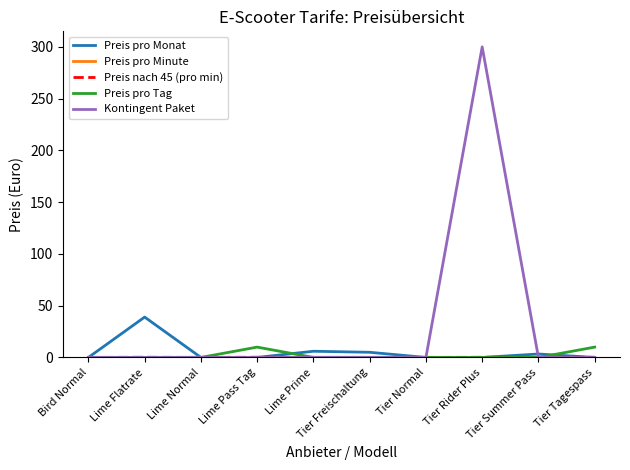

Is it true that Kontingent Paket equals 154.9 at Lime Pass Tag?

False